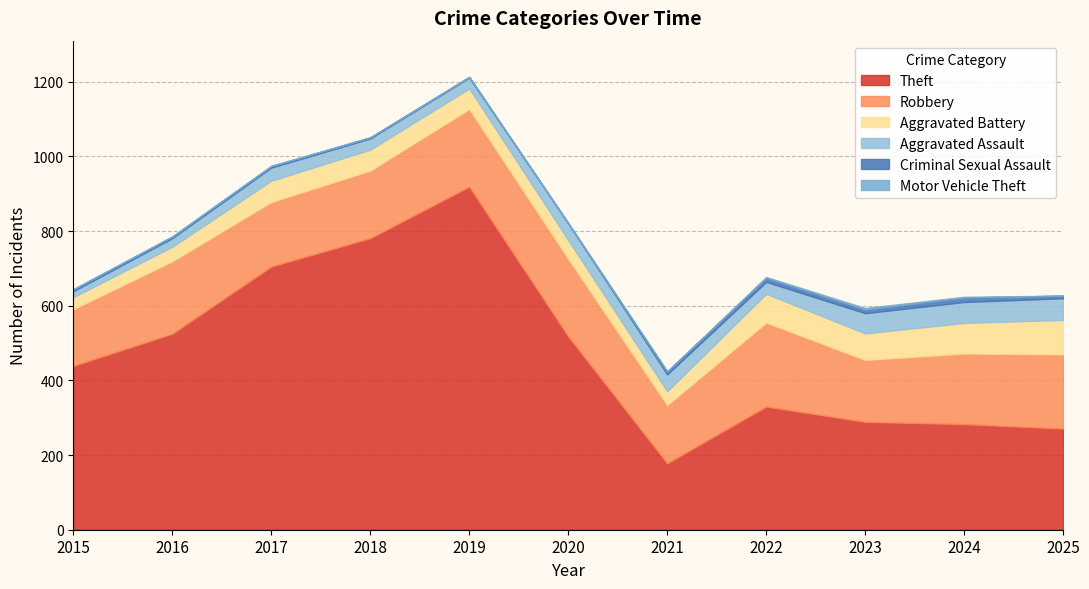

At which category does the chart reach its peak across all series?

2019